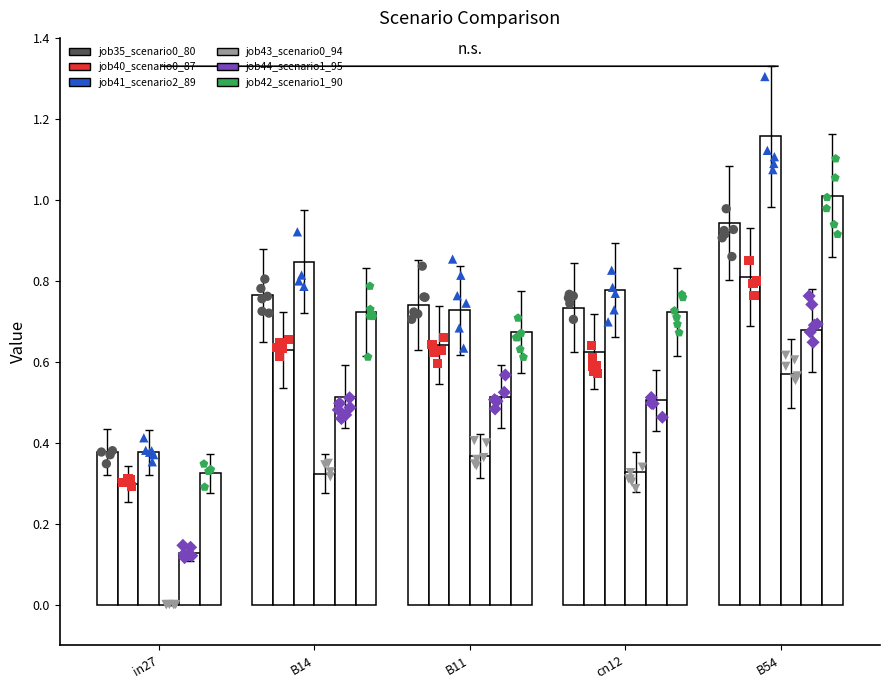

At which category is the sum across all series the highest?

B54